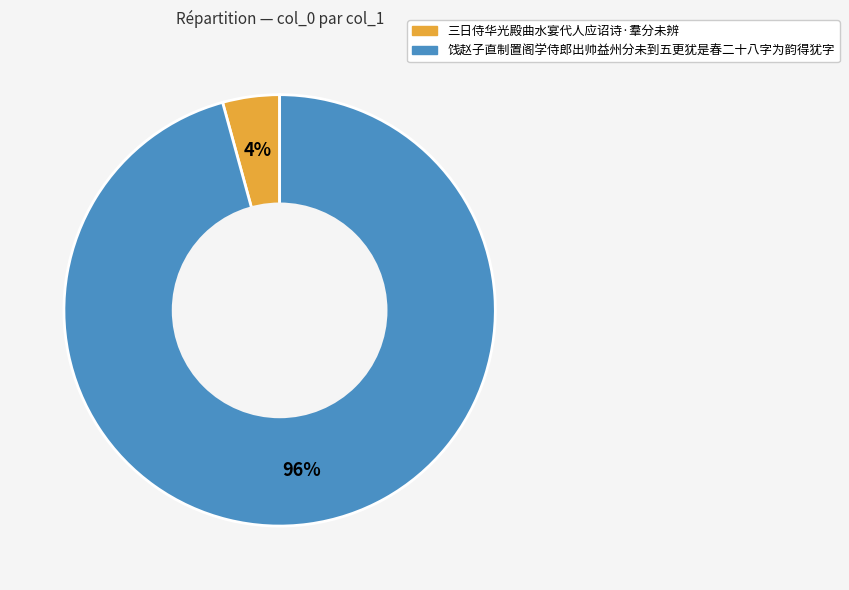

Between 饯赵子直制置阁学侍郎出帅益州分未到五更犹是春二十八字为韵得犹字 and 三日侍华光殿曲水宴代人应诏诗·羣分未辨, which is larger?

饯赵子直制置阁学侍郎出帅益州分未到五更犹是春二十八字为韵得犹字